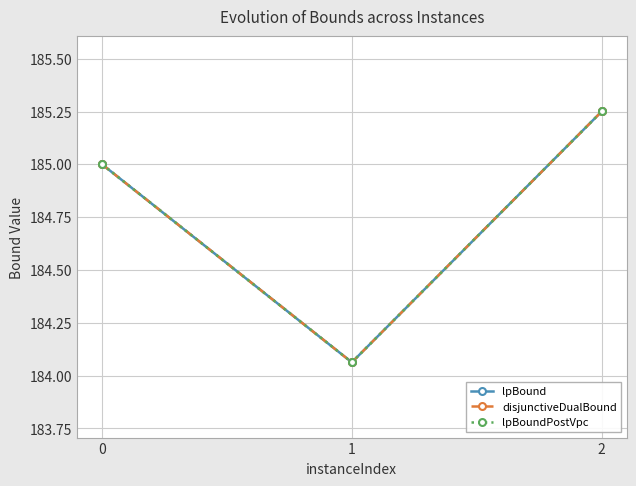

Does the chart have visible grid lines?

Yes